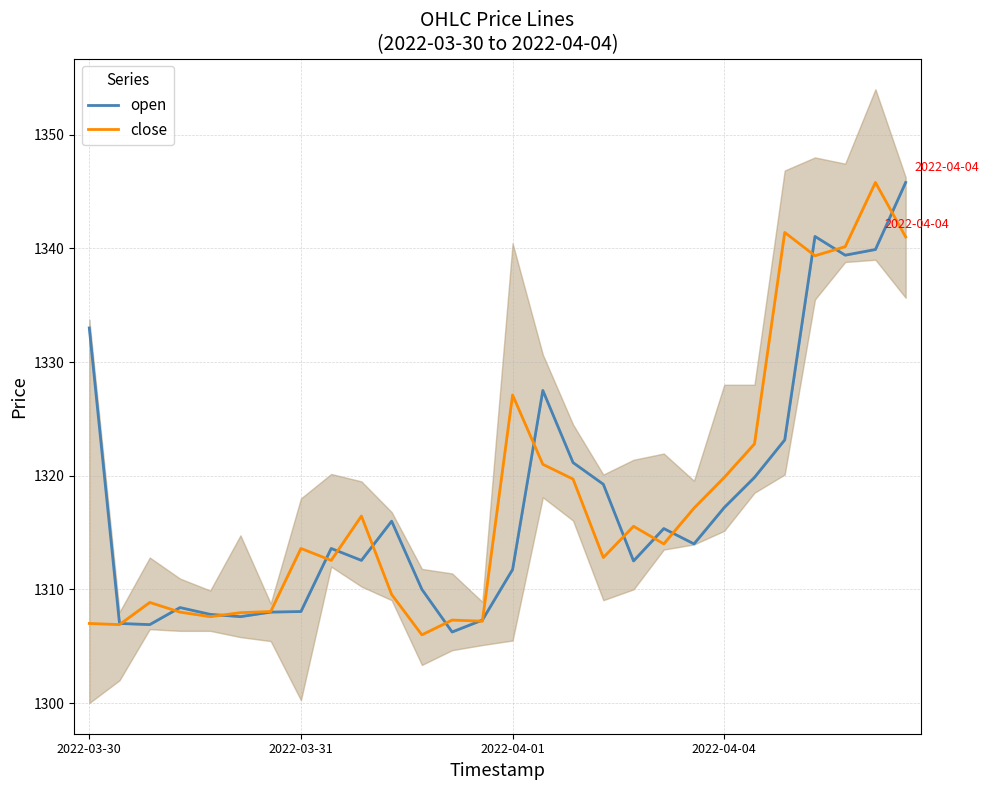

Read the close value at 26.

1345.8